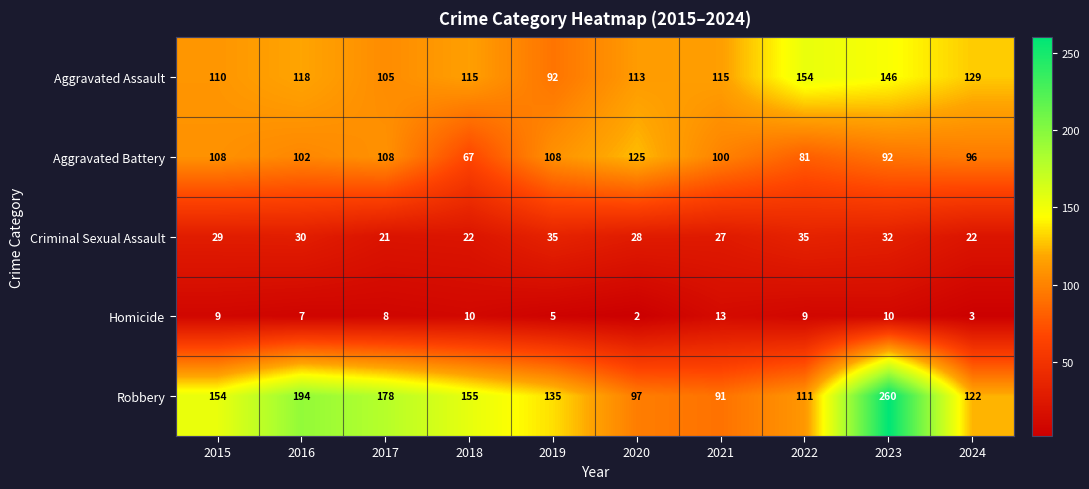

Where is Criminal Sexual Assault nearest to the value 28?

2020